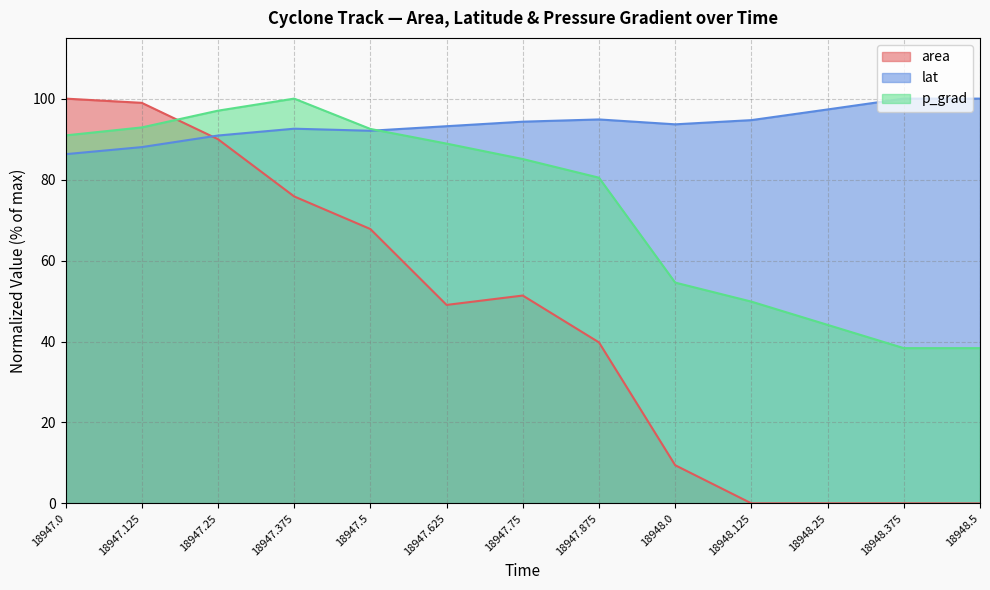

Reading right to left, extract all data points from this chart.

area: 0.0	0.0	0.0	0.0	9.4	39.8	51.4	49.0	67.8	75.8	90.0	99.0	100.0
lat: 100.0	100.0	97.3	94.7	93.6	94.9	94.3	93.2	92.1	92.6	90.9	88.0	86.3
p_grad: 38.4	38.4	44.1	49.9	54.6	80.5	85.1	88.9	92.5	100.0	97.0	92.9	90.9